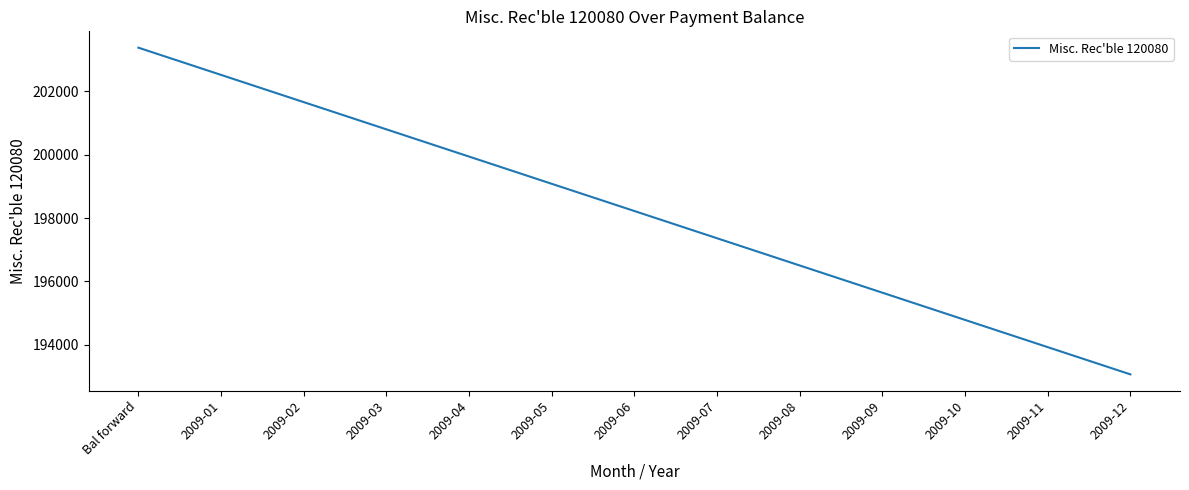

How many lines are shown in the chart?

1